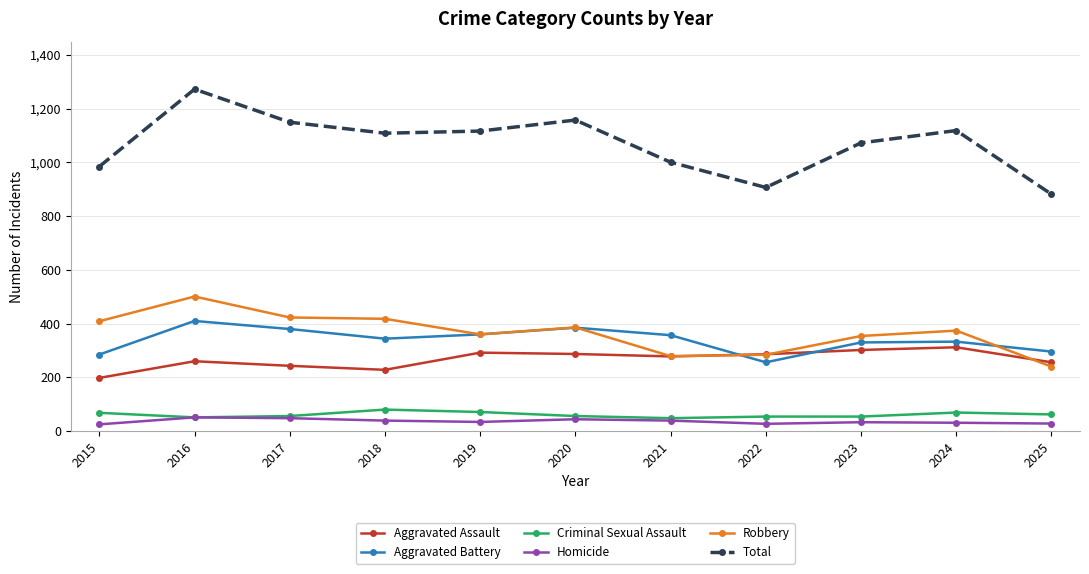

What is the difference between the highest and lowest values at 2022?

880